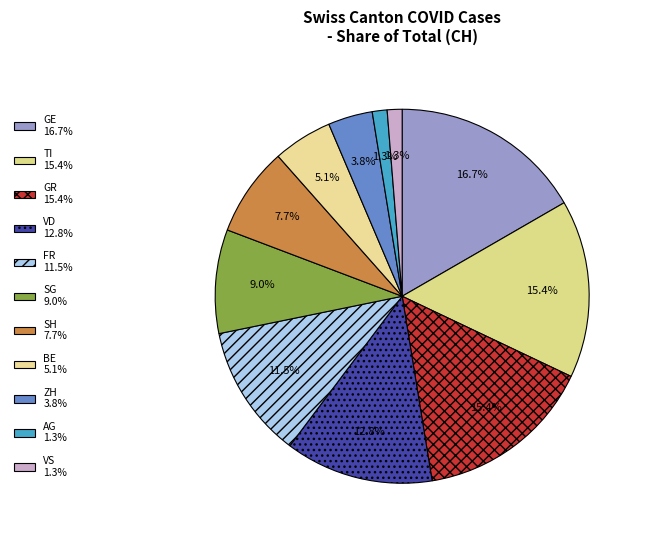

To the nearest percent, what portion does SG represent?

9%